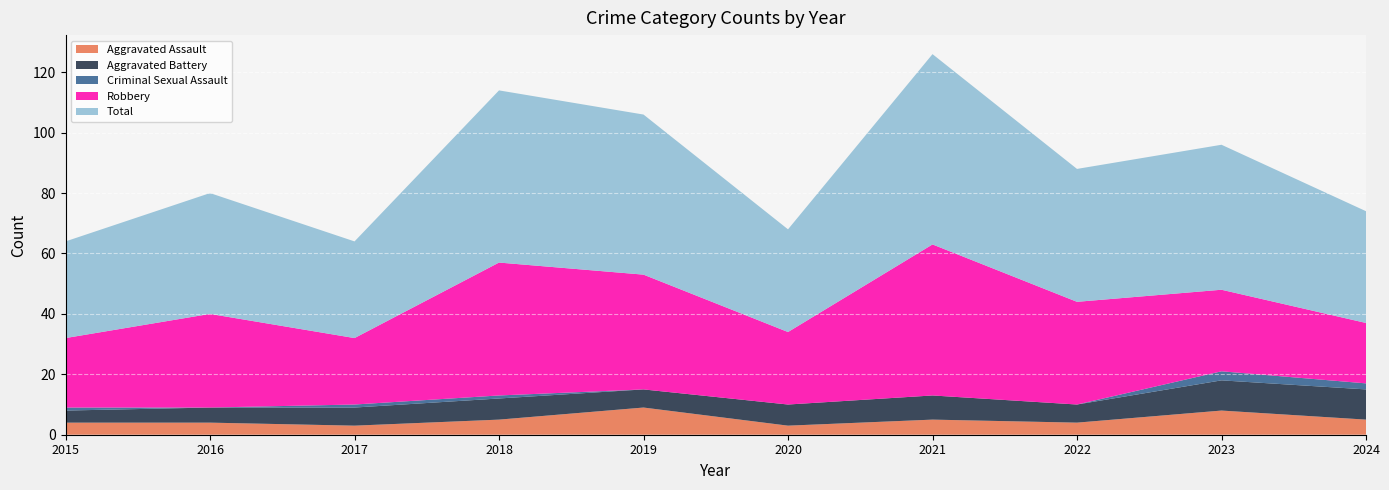

What is the minimum value for Aggravated Assault?

3